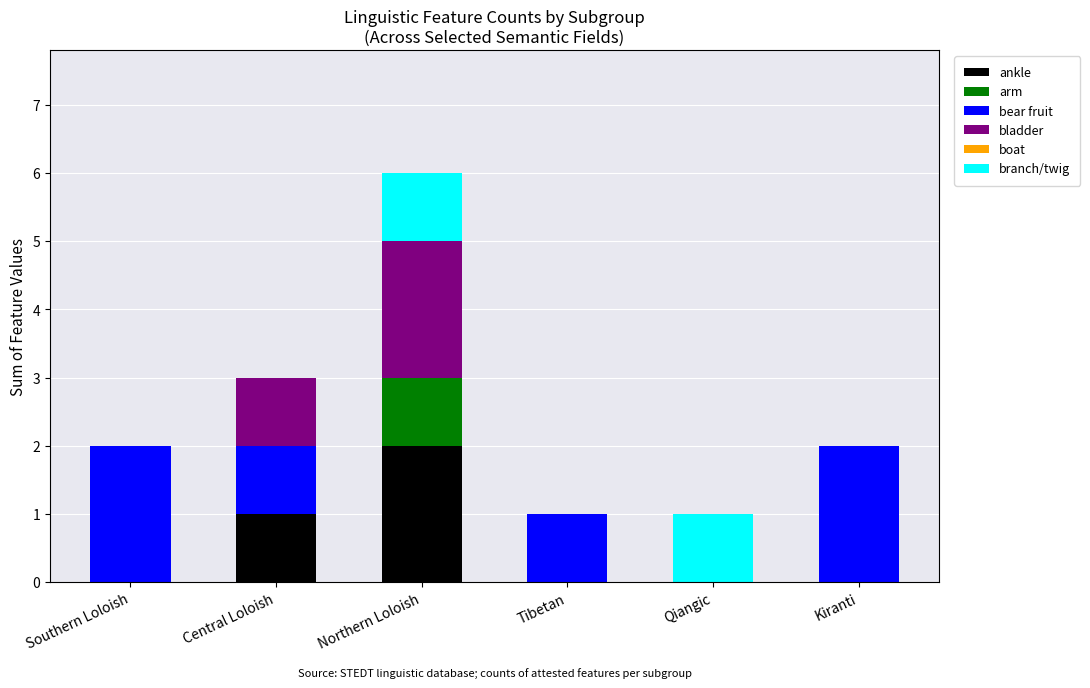

The ankle series shows 1 at Southern Loloish. True or false?

False